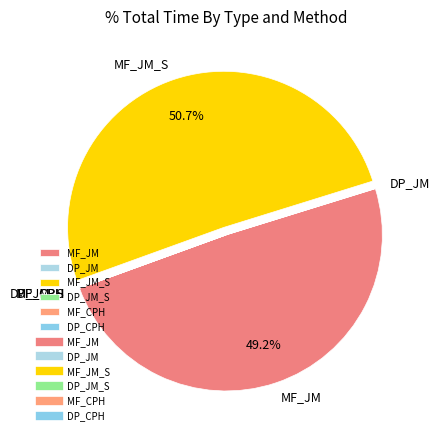

Which category has the biggest portion of the pie?

MF_JM_S